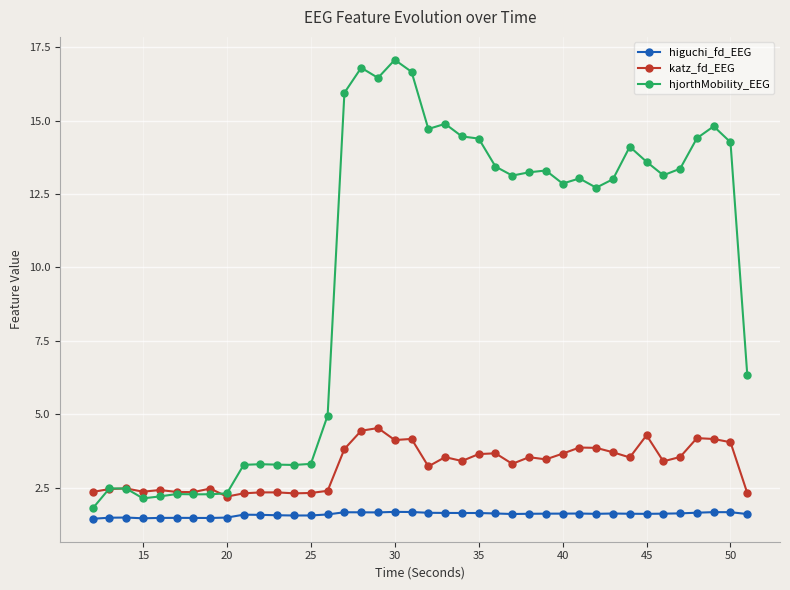

What is the value of the katz_fd_EEG point at the 23rd from the left?

3.4